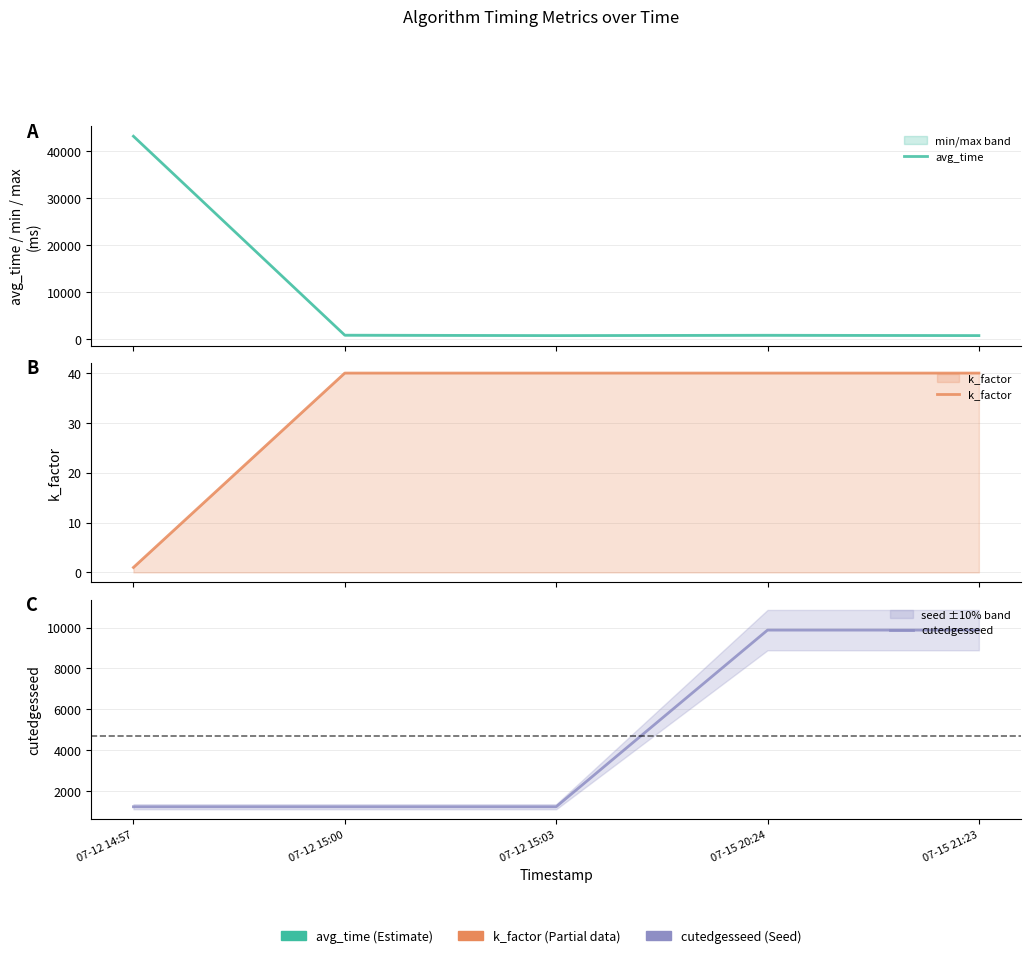

True or false: k_factor and avg_time cross at least once.

False